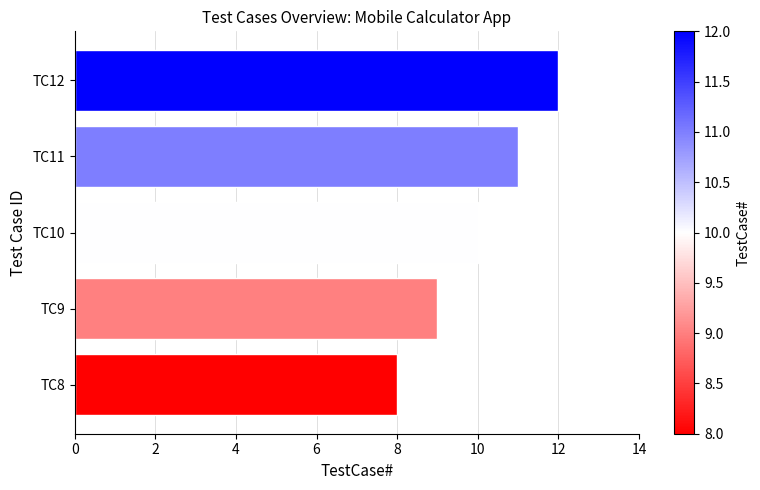

The value at TC12 is 21. True or false?

False